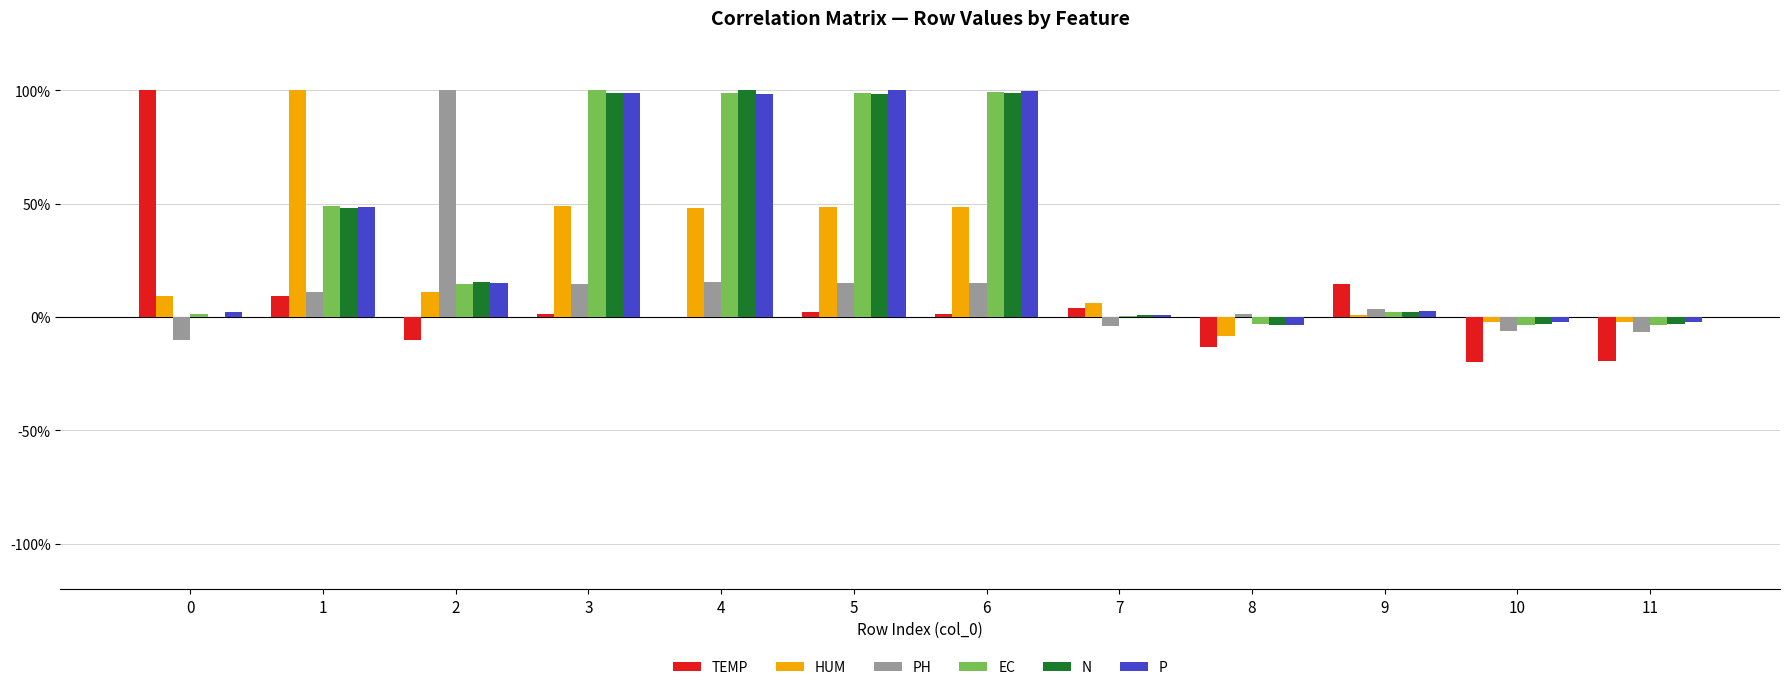

Are the bars grouped side by side (vs. stacked)?

Yes